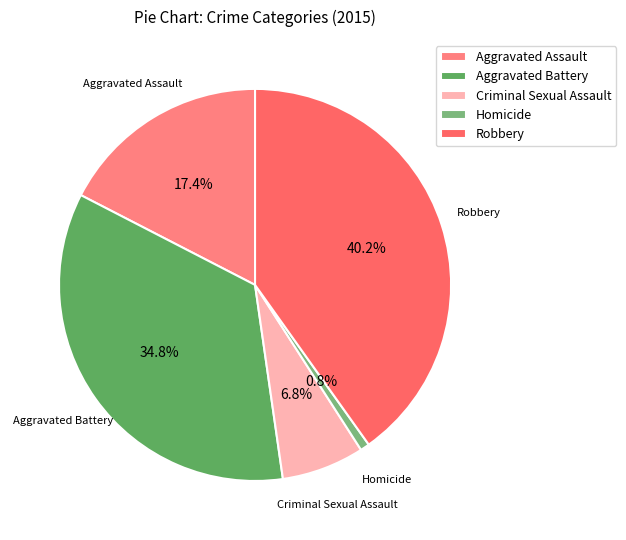

What is the ratio of the value at Robbery to the value at Aggravated Assault?

2.3